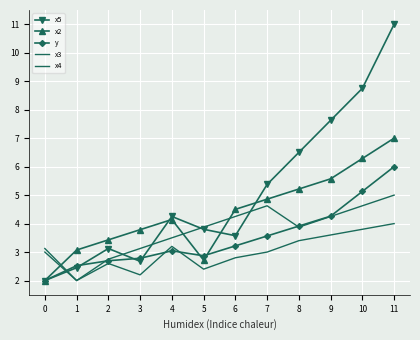

How many interior local peaks does the x5 series have?

2